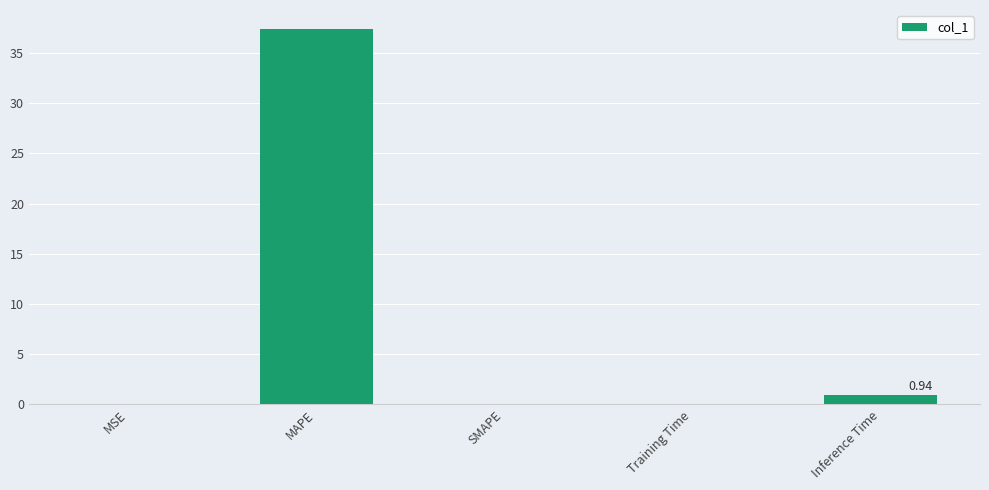

What is the sum of the values at SMAPE and MAPE?

37.4